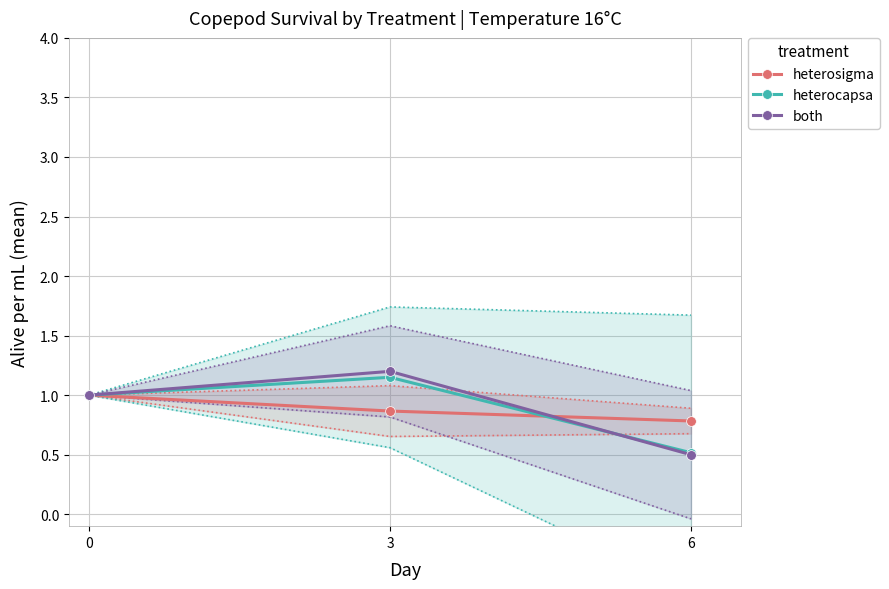

What is the sum of the both values at 0 and 6?

1.5